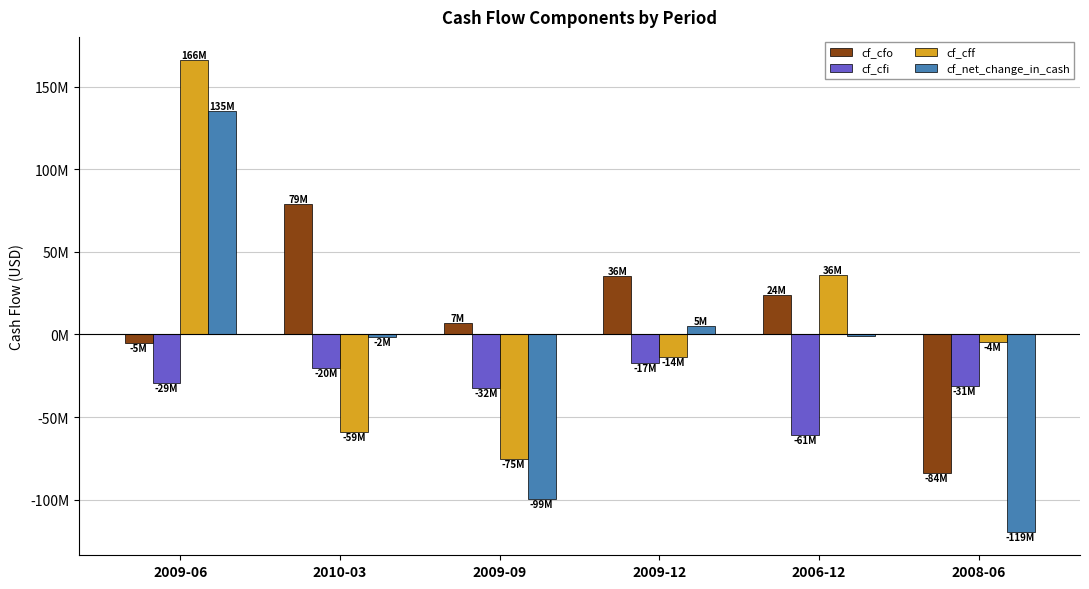

Reading left to right, list all the values displayed in this chart.

cf_cfo: -5100000	79000000	6700000	35600000	24000000	-84100000
cf_cfi: -29100000	-20500000	-32500000	-17400000	-60600000	-31300000
cf_cff: 165800000	-58900000	-75200000	-13500000	35900000	-4500000
cf_net_change_in_cash: 135300000	-1500000	-99300000	5000000	-700000	-119400000